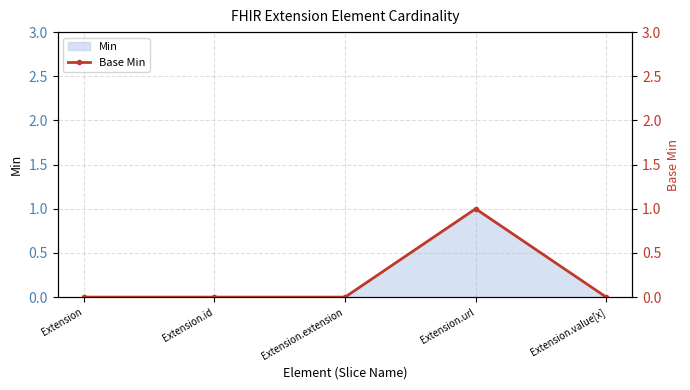

How many interior local peaks (higher than both neighbors) does the data have?

1